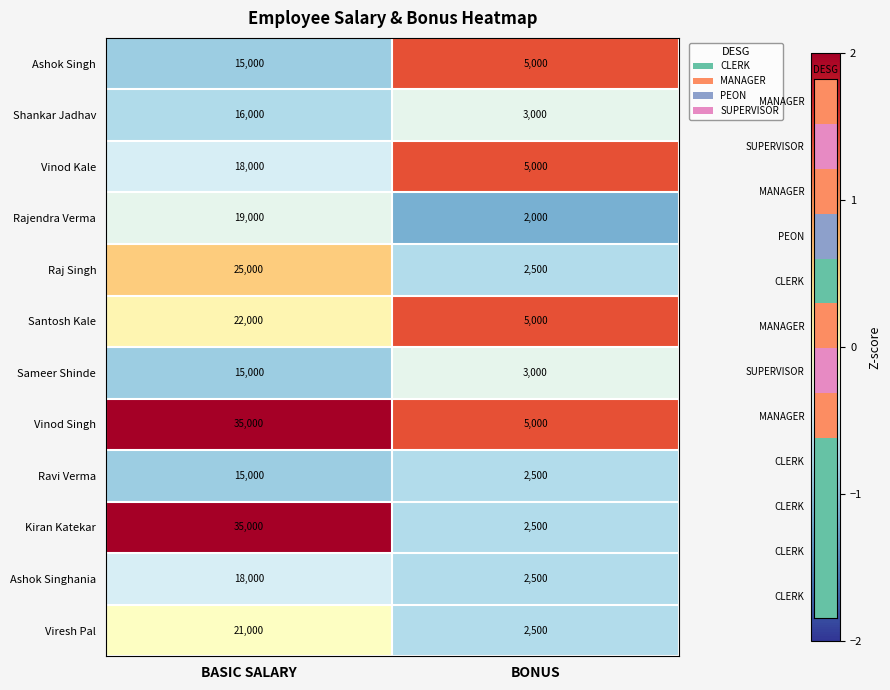

What is the sum of the Sameer Shinde values at BONUS and BASIC SALARY?

18000